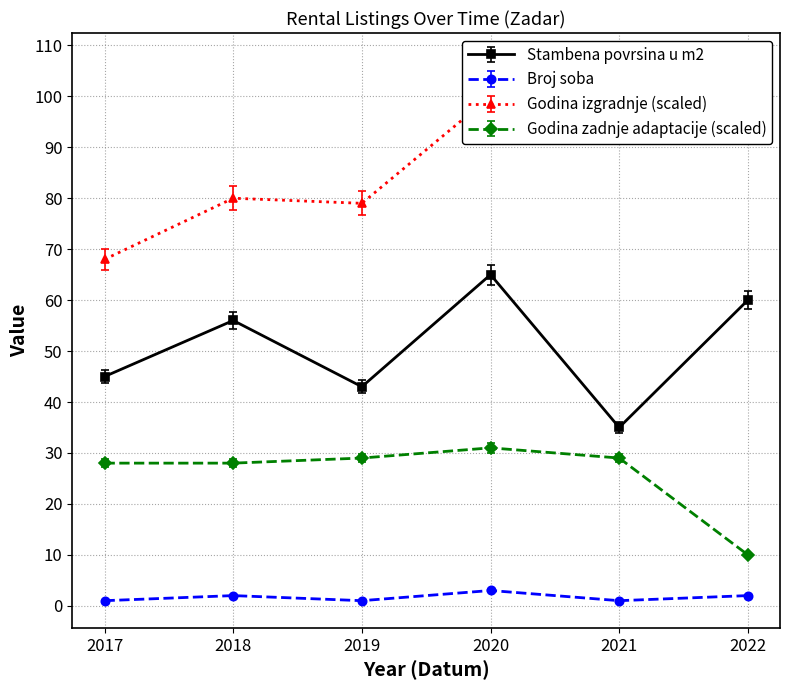

What is the lowest value of the Godina zadnje adaptacije series?

10.0